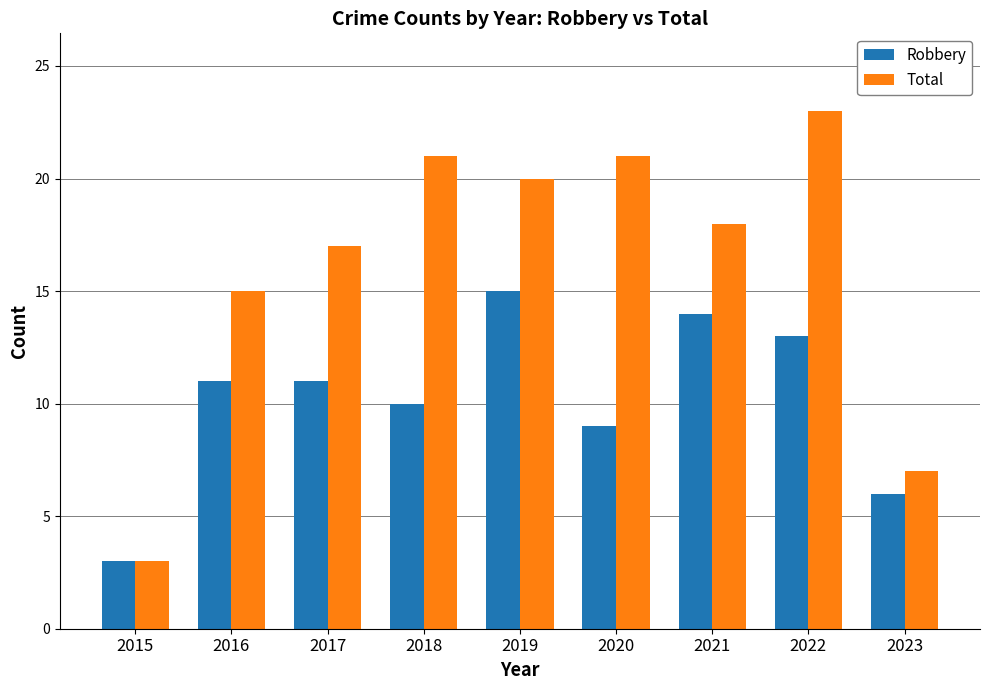

List the series in order of their peak value, lowest first.

Robbery, Total